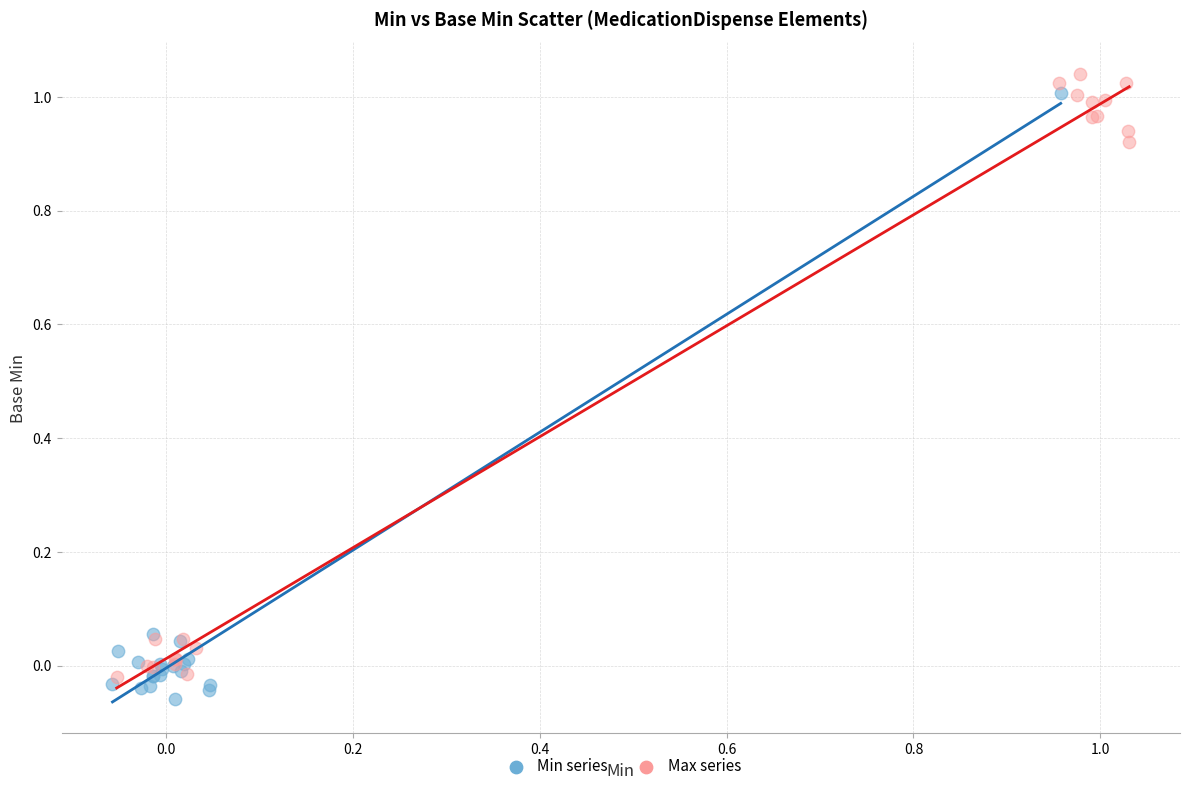

Which series reaches the minimum Y coordinate?

Min series